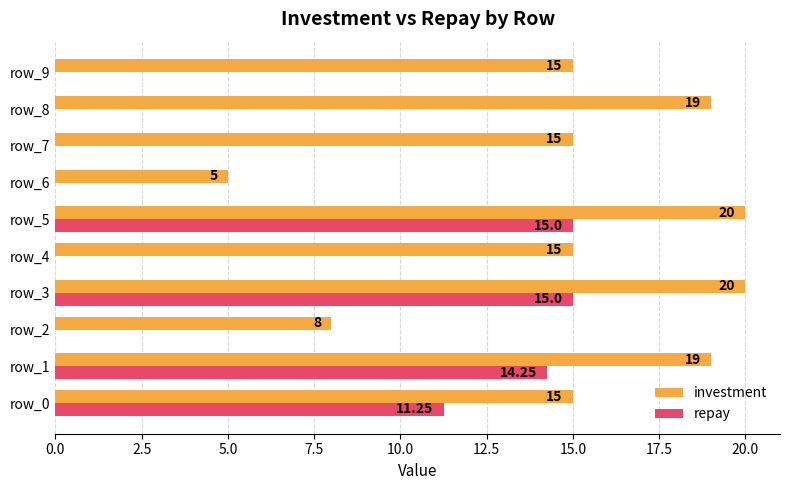

How many positive values does the repay series have?

4